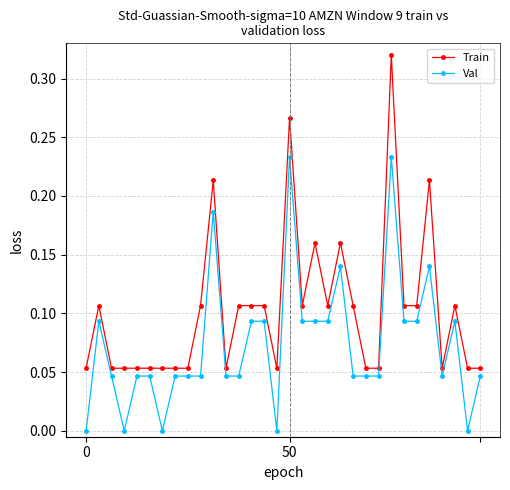

True or false: Val and Train cross at least once.

False